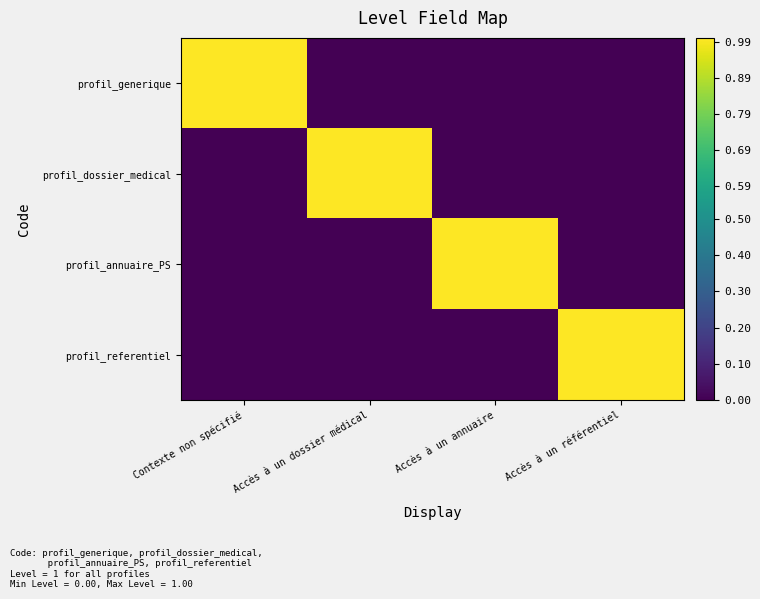

How many categories are shown in the chart?

4